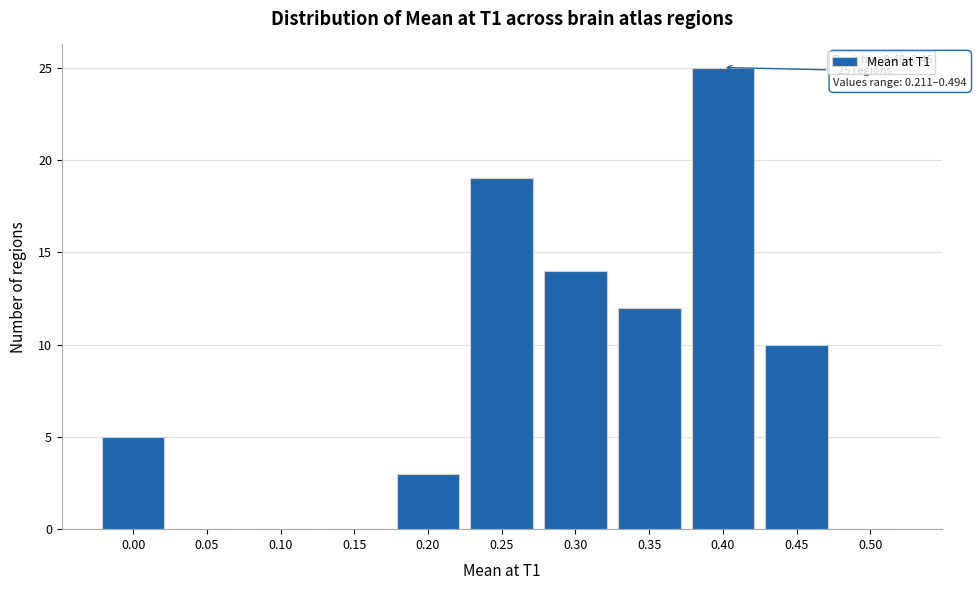

Reading right to left, what are all the values shown in this chart?

0.50=0	0.45=10	0.40=25	0.35=12	0.30=14	0.25=19	0.20=3	0.15=0	0.10=0	0.05=0	0.00=5